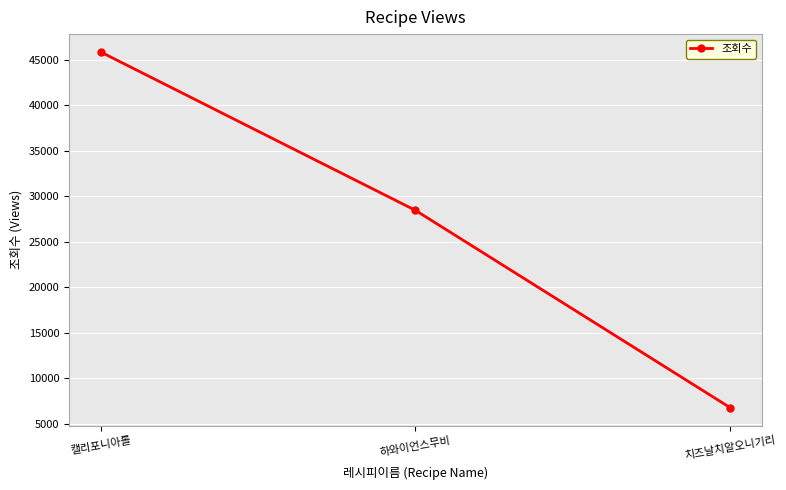

How many values are between 6767 and 45847?

3